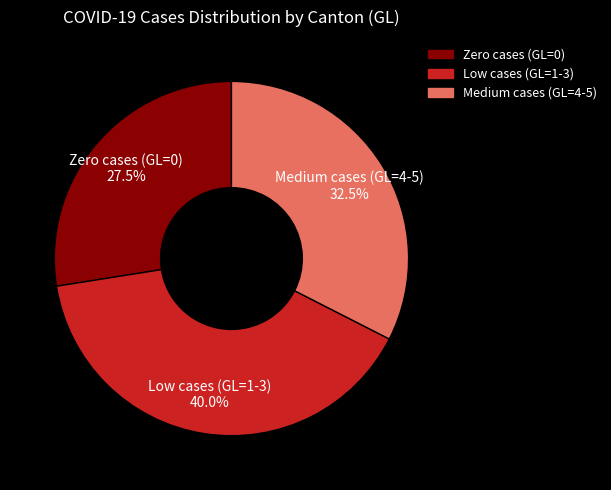

Combined, what portion of the pie is Low cases (GL=1-3) and Medium cases (GL=4-5)?

72.5%